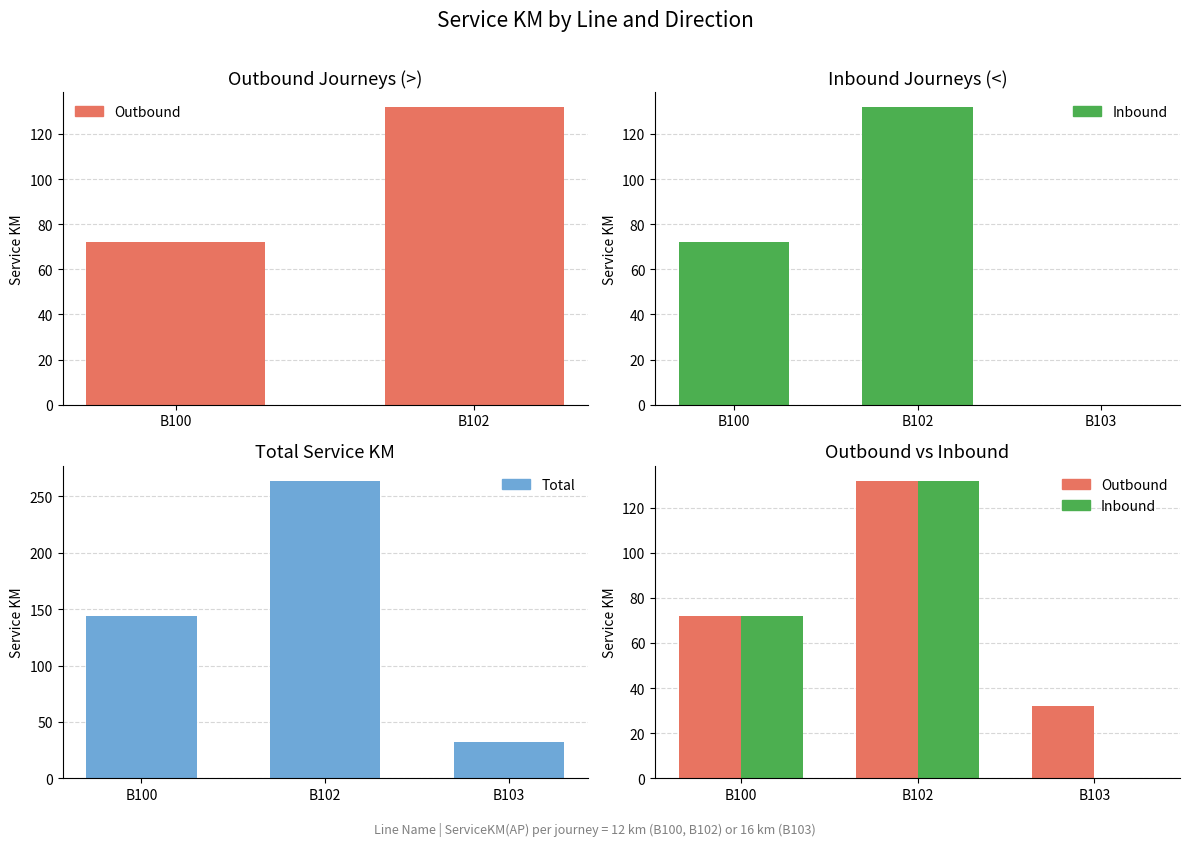

Which series has the largest total across all categories?

Total